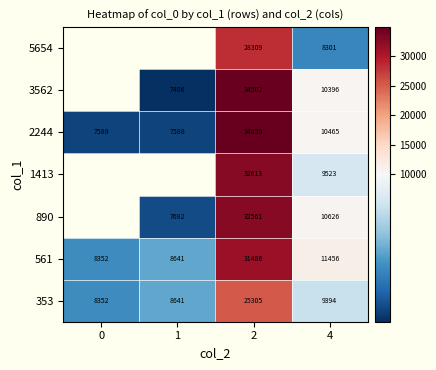

What is the difference between the highest and lowest values at 4?

3155